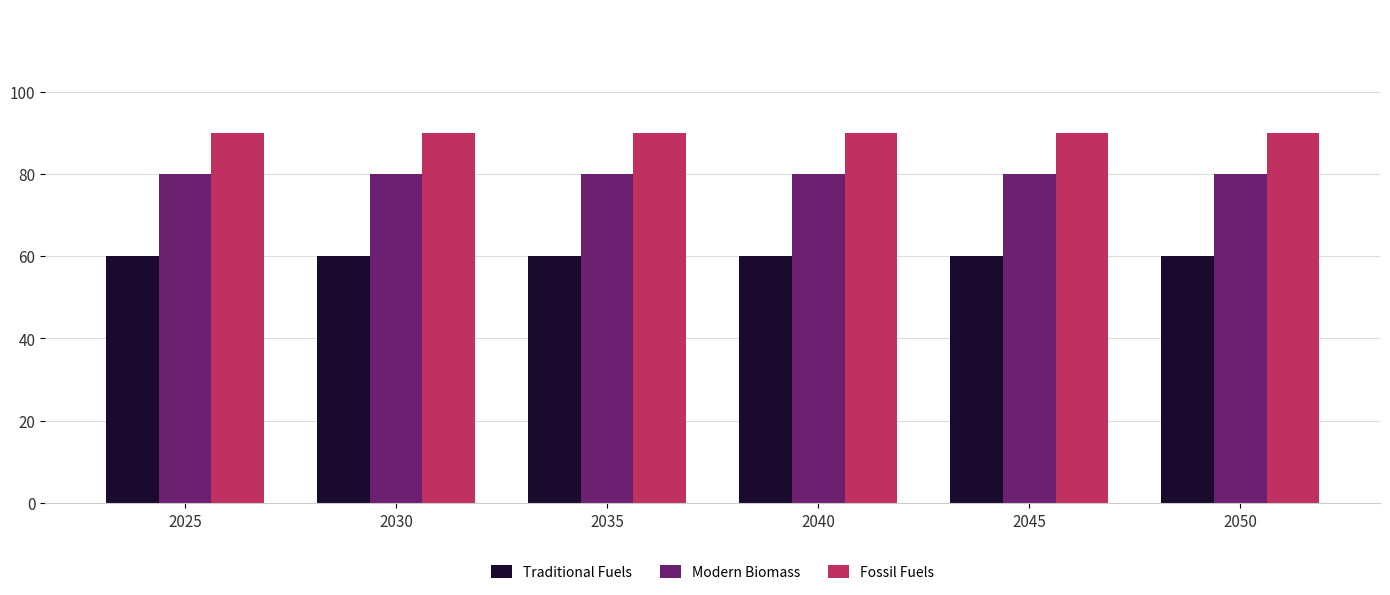

What is the sum of the Fossil Fuels values at 2035 and 2050?

180